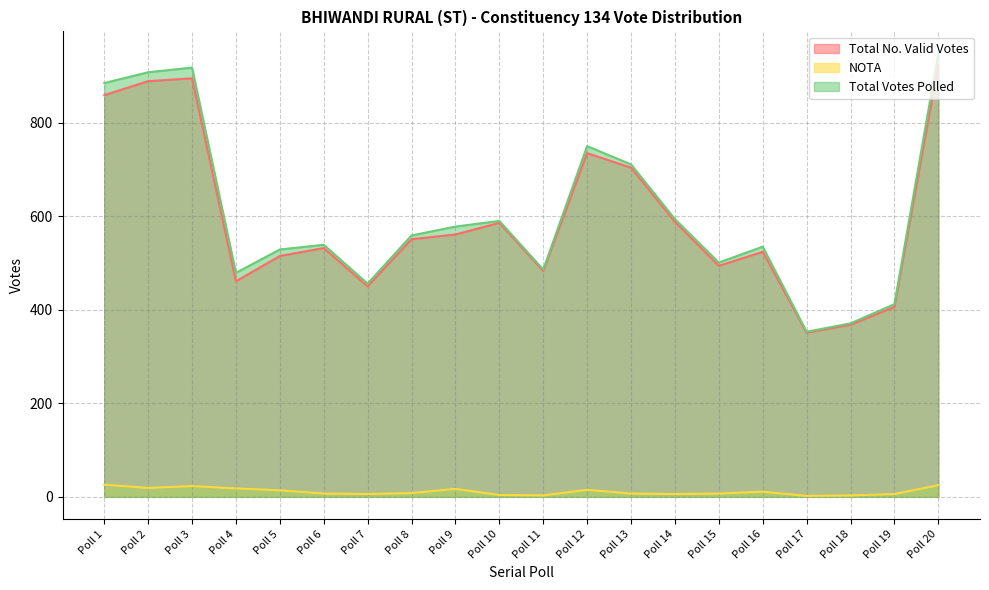

Which series changed the most between Poll 8 and Poll 17?

Total Votes Polled